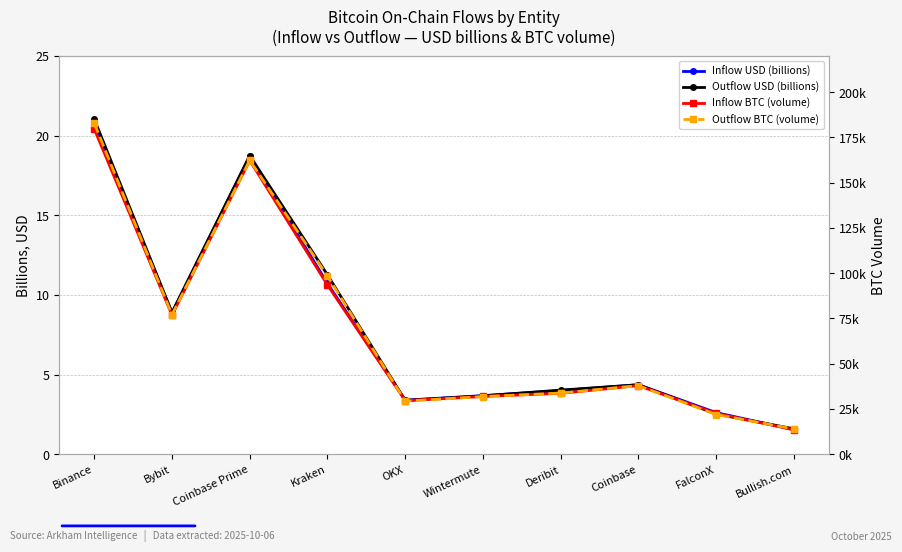

The value of Inflow BTC (volume) at FalconX is 22594.3. True or false?

True